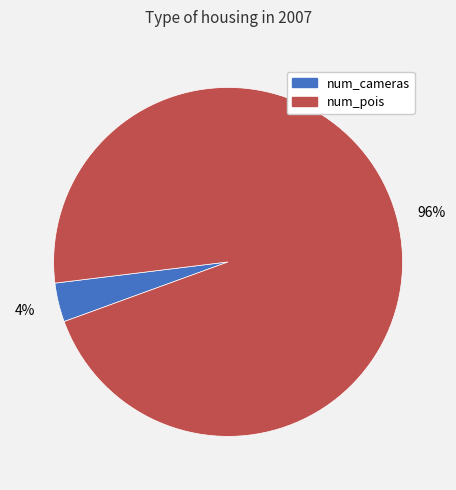

Which slice is the smallest?

num_cameras